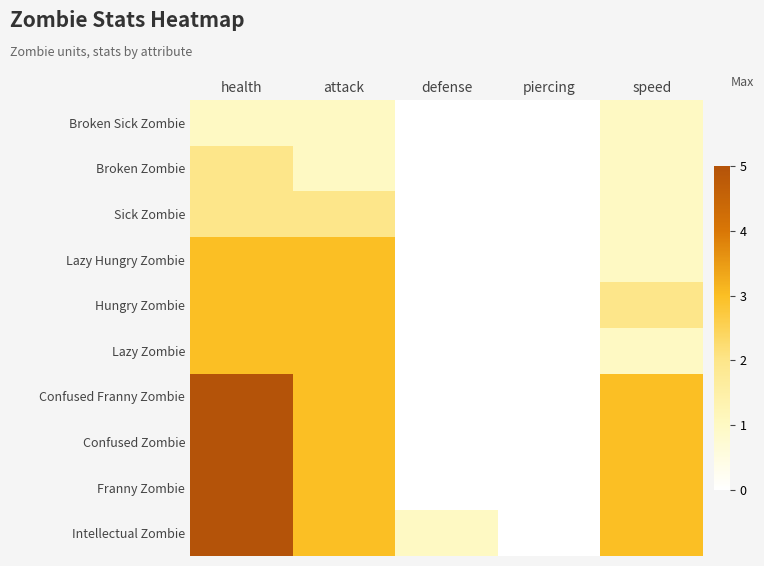

Which series has the largest total across all categories?

Intellectual Zombie